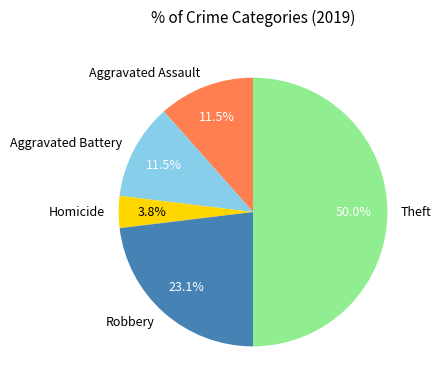

What is the smallest slice in the pie chart?

Homicide